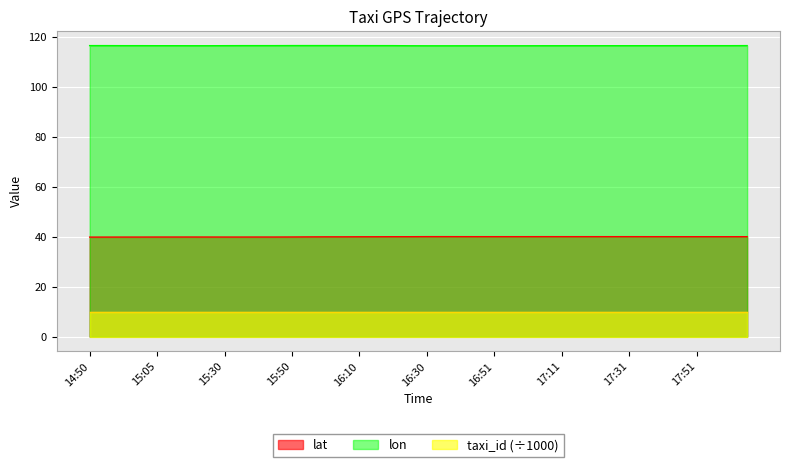

True or false: lon and lat cross at least once.

False